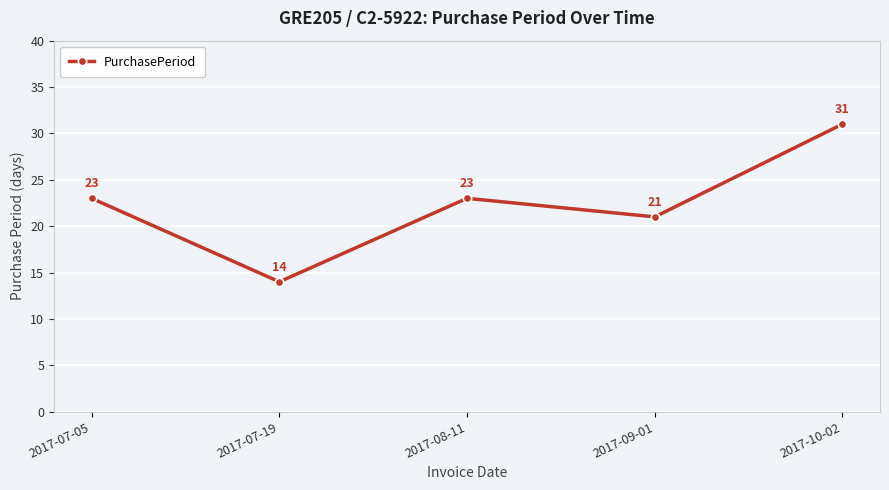

Read the value at 2017-08-11, to the nearest 10.

20